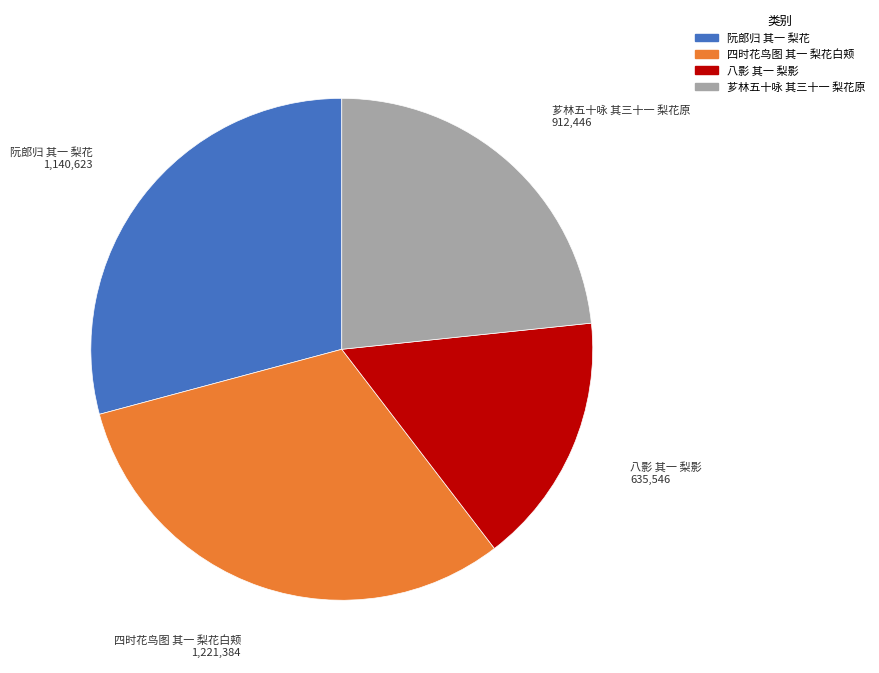

Which slice is the largest?

四时花鸟图 其一 梨花白颊